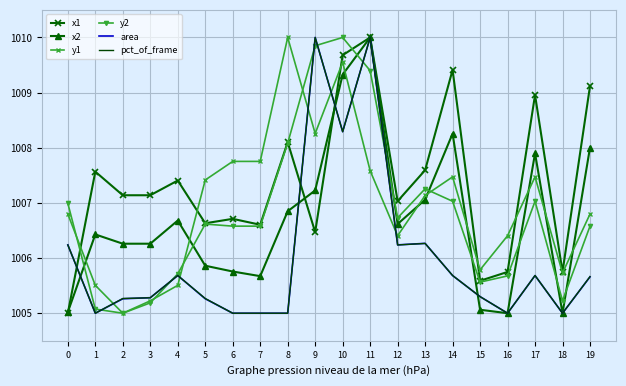

Reading left to right, transcribe all the data shown in this chart.

x1: 1005.0	1007.6	1007.1	1007.1	1007.4	1006.6	1006.7	1006.6	1008.1	1006.5	1009.7	1010.0	1007.0	1007.6	1009.4	1005.6	1005.7	1009.0	1005.7	1009.1
x2: 1005.0	1006.4	1006.3	1006.3	1006.7	1005.9	1005.8	1005.7	1006.8	1007.2	1009.3	1010.0	1006.6	1007.1	1008.3	1005.1	1005.0	1007.9	1005.0	1008.0
y1: 1006.8	1005.5	1005.0	1005.2	1005.5	1007.4	1007.8	1007.8	1010.0	1008.3	1009.6	1007.6	1006.4	1007.1	1007.5	1005.8	1006.4	1007.5	1005.7	1006.8
y2: 1007.0	1005.1	1005.0	1005.2	1005.7	1006.6	1006.6	1006.6	1008.1	1009.8	1010.0	1009.4	1006.7	1007.3	1007.0	1005.6	1005.7	1007.0	1005.2	1006.6
area: 1006.2	1005.0	1005.3	1005.3	1005.7	1005.3	1005.0	1005.0	1005.0	1010.0	1008.3	1010.0	1006.2	1006.3	1005.7	1005.3	1005.0	1005.7	1005.0	1005.7
pct_of_frame: 1006.2	1005.0	1005.3	1005.3	1005.7	1005.3	1005.0	1005.0	1005.0	1010.0	1008.3	1010.0	1006.2	1006.3	1005.7	1005.3	1005.0	1005.7	1005.0	1005.7